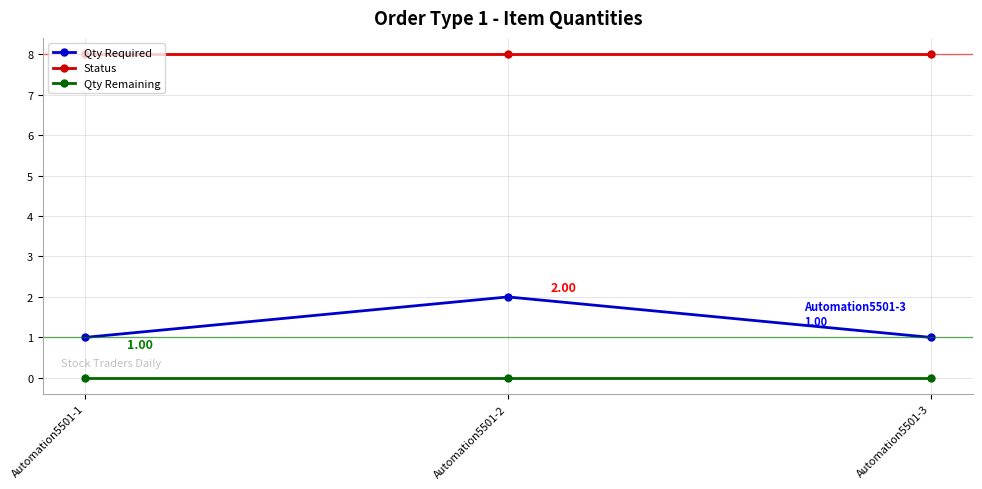

What is the difference between the highest and lowest values at Automation5501-2?

8